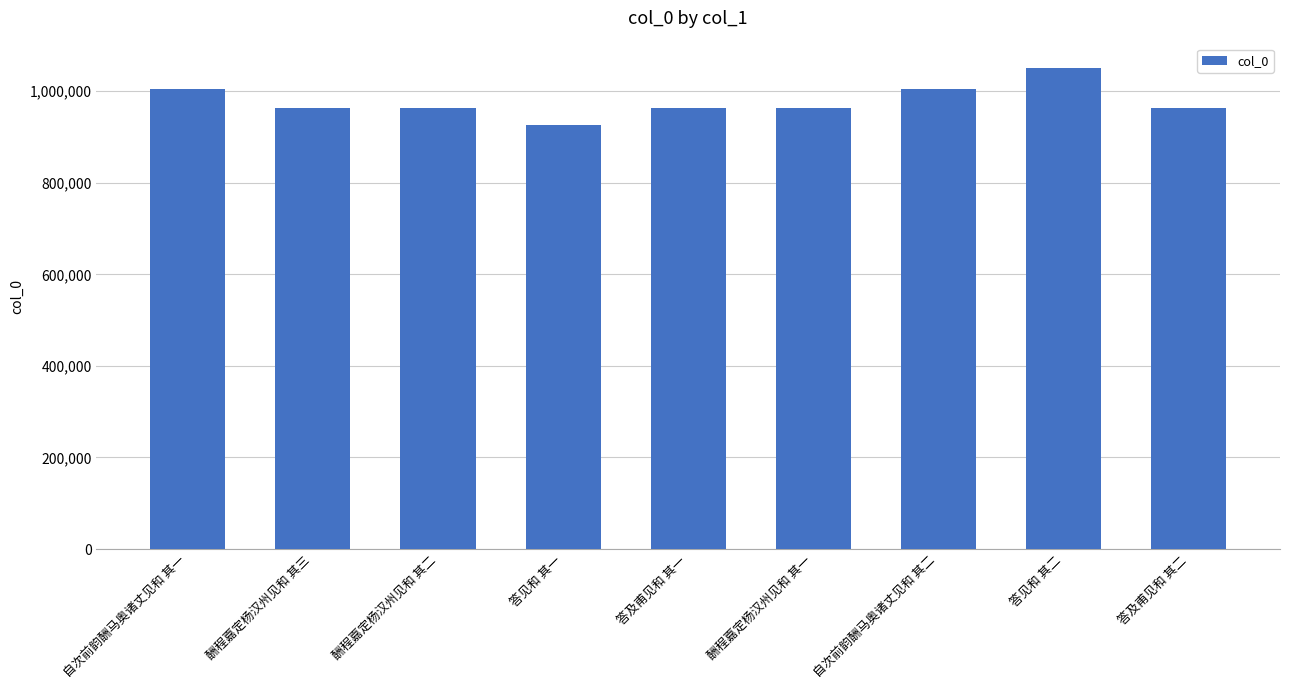

What is the label of the 5th bar from the right?

答及甫见和 其一